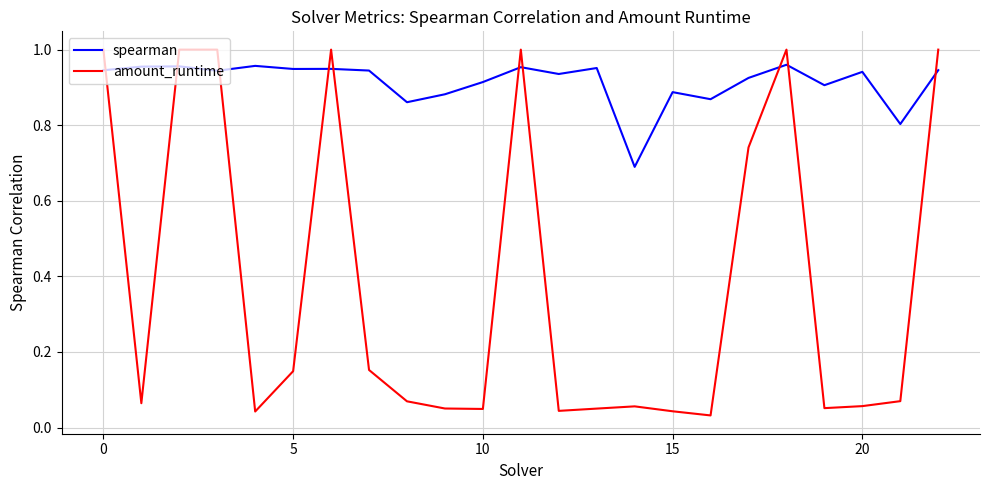

Which series has the largest total across all categories?

spearman